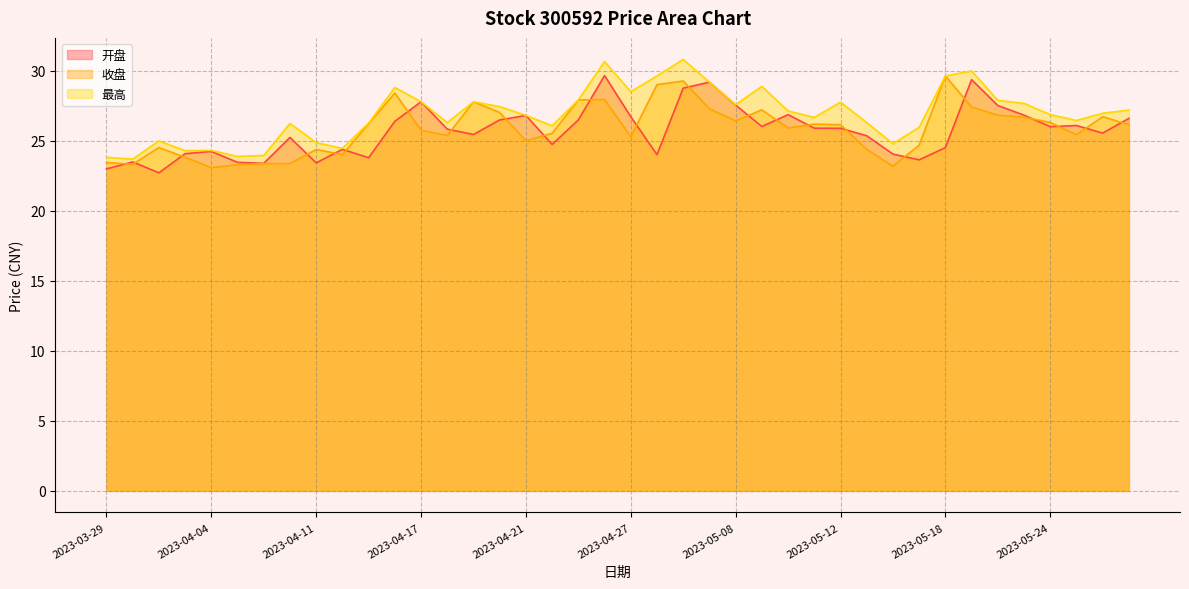

What is the difference between the maximum and minimum values in the 最高 series?

7.1